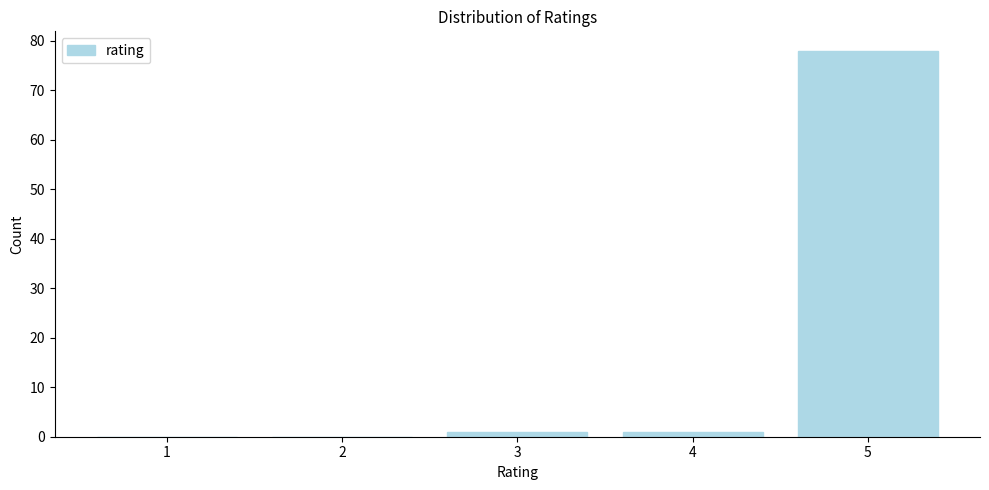

Reading left to right, extract all data points from this chart.

1=0	2=0	3=1	4=1	5=78